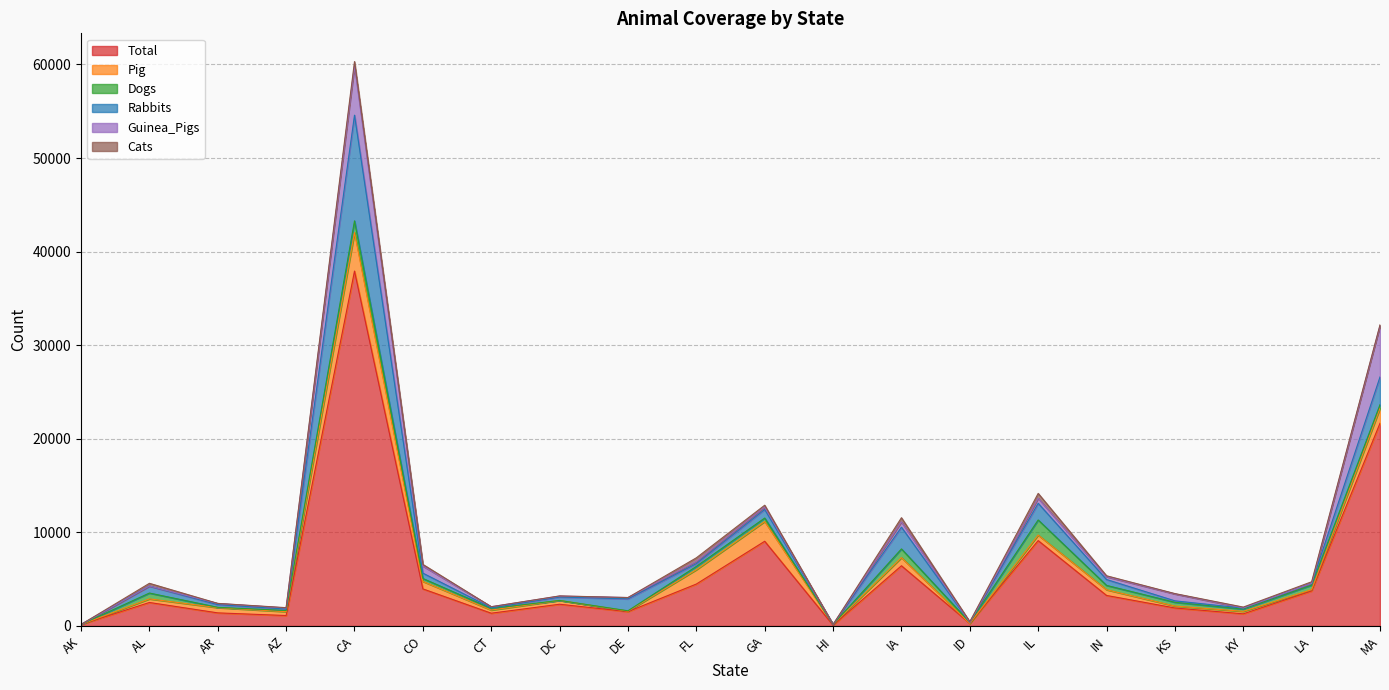

Rank the series at AK from highest to lowest value.

Total, Pig, Dogs, Rabbits, Guinea_Pigs, Cats